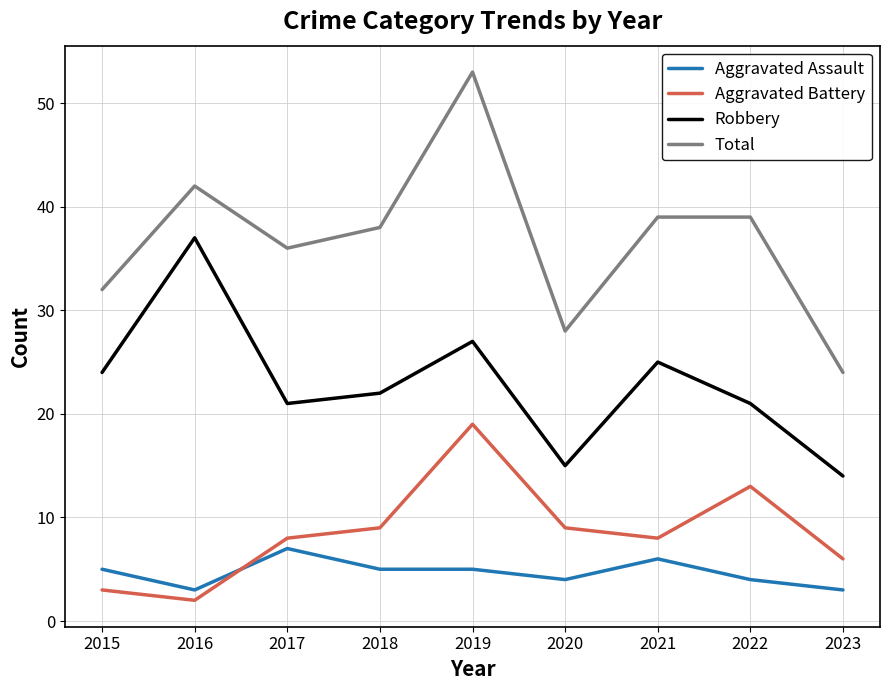

What is the difference between the highest and lowest values at 2021?

33